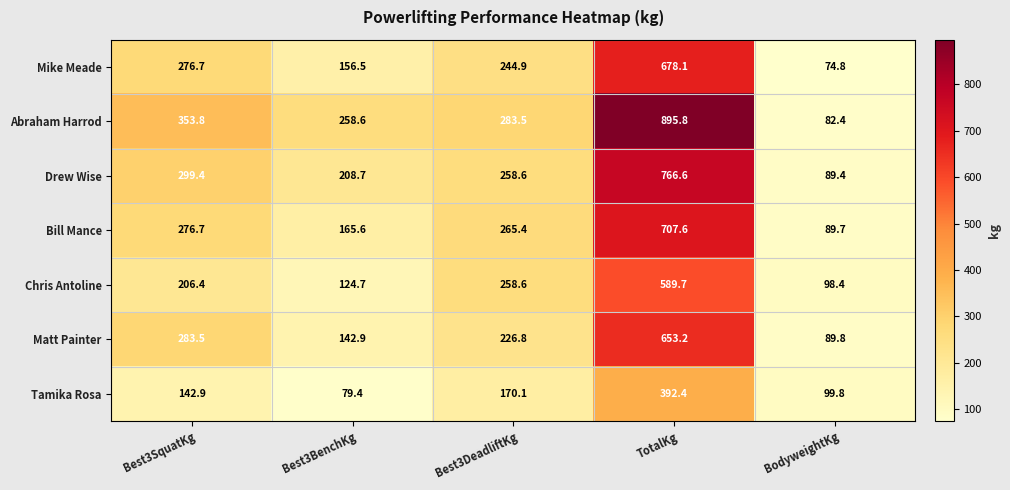

What is the sum of all Drew Wise values?

1622.7